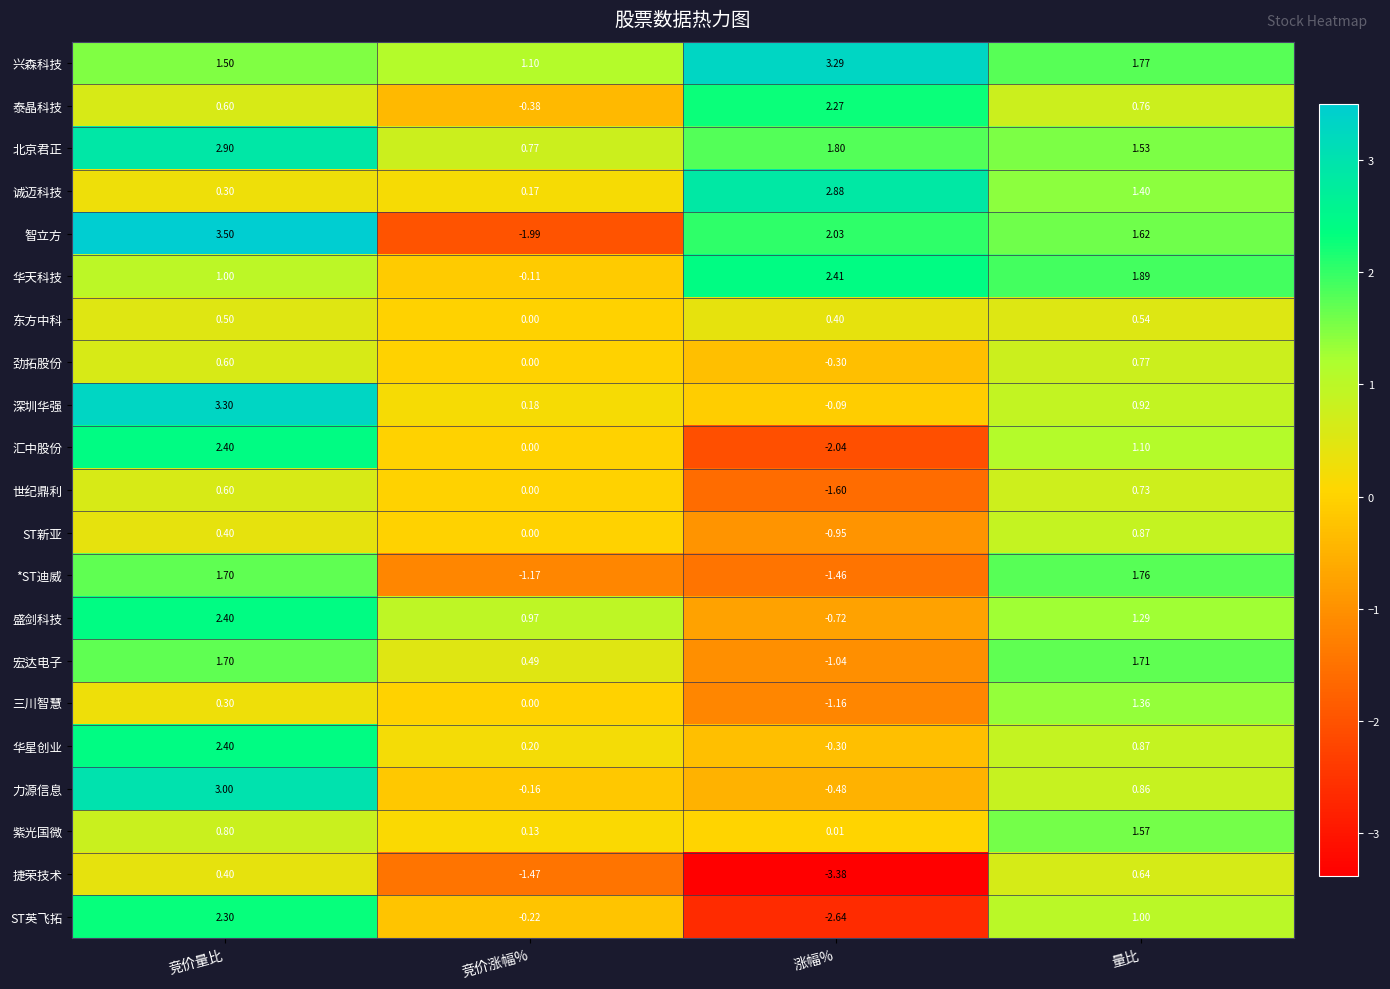

How many values in the 智立方 series are below 2?

2